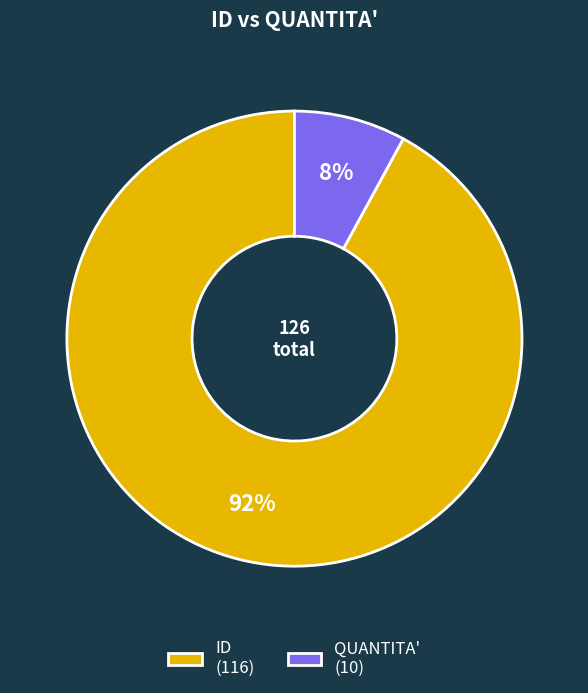

Which category has the biggest portion of the pie?

ID